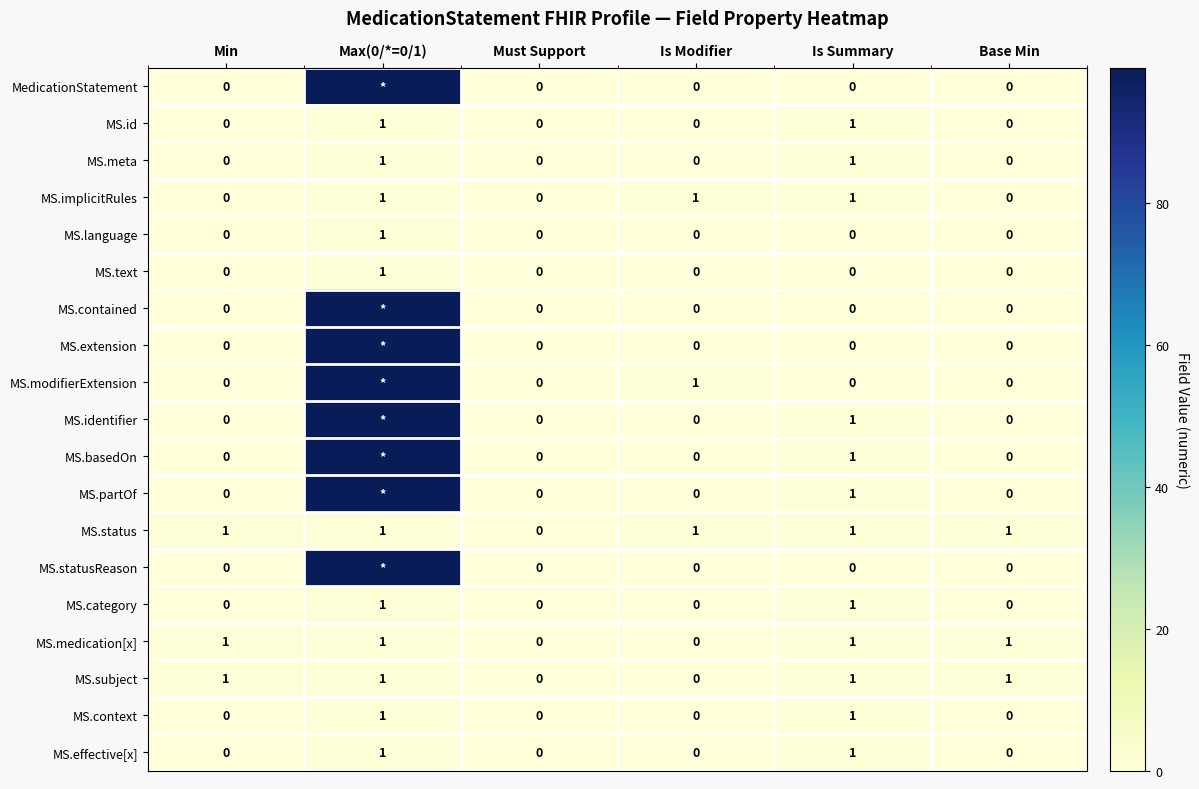

How many MS.subject values are between 0 and 1?

6